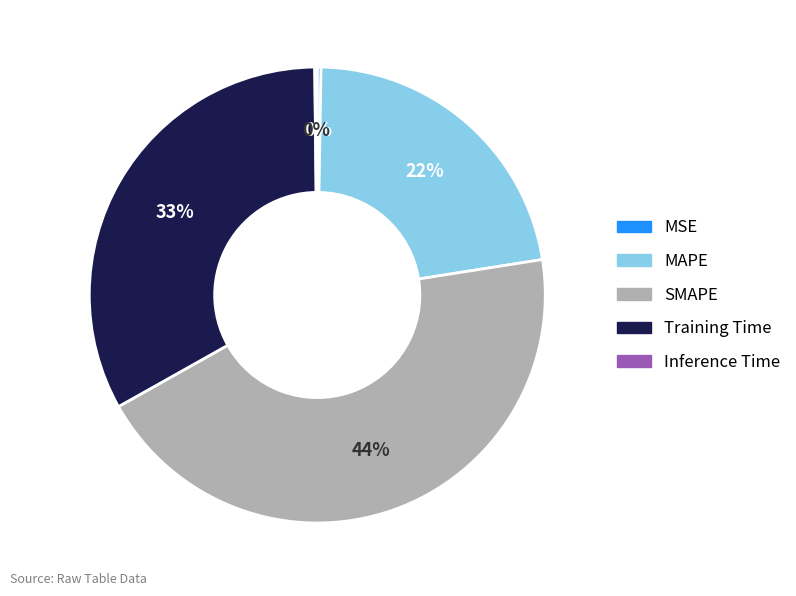

To the nearest percent, what is the difference between the MAPE and SMAPE slice percentages?

22%